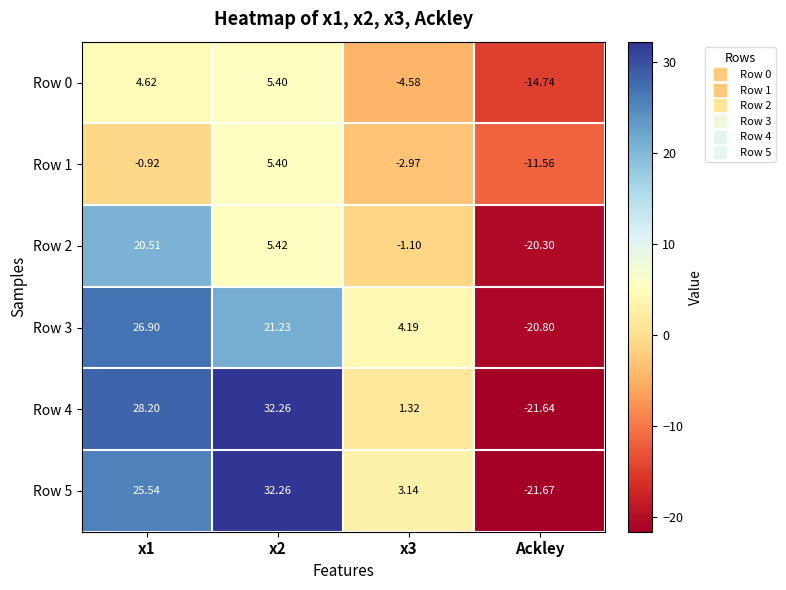

What is the spread (max minus min) of values at x1?

29.1